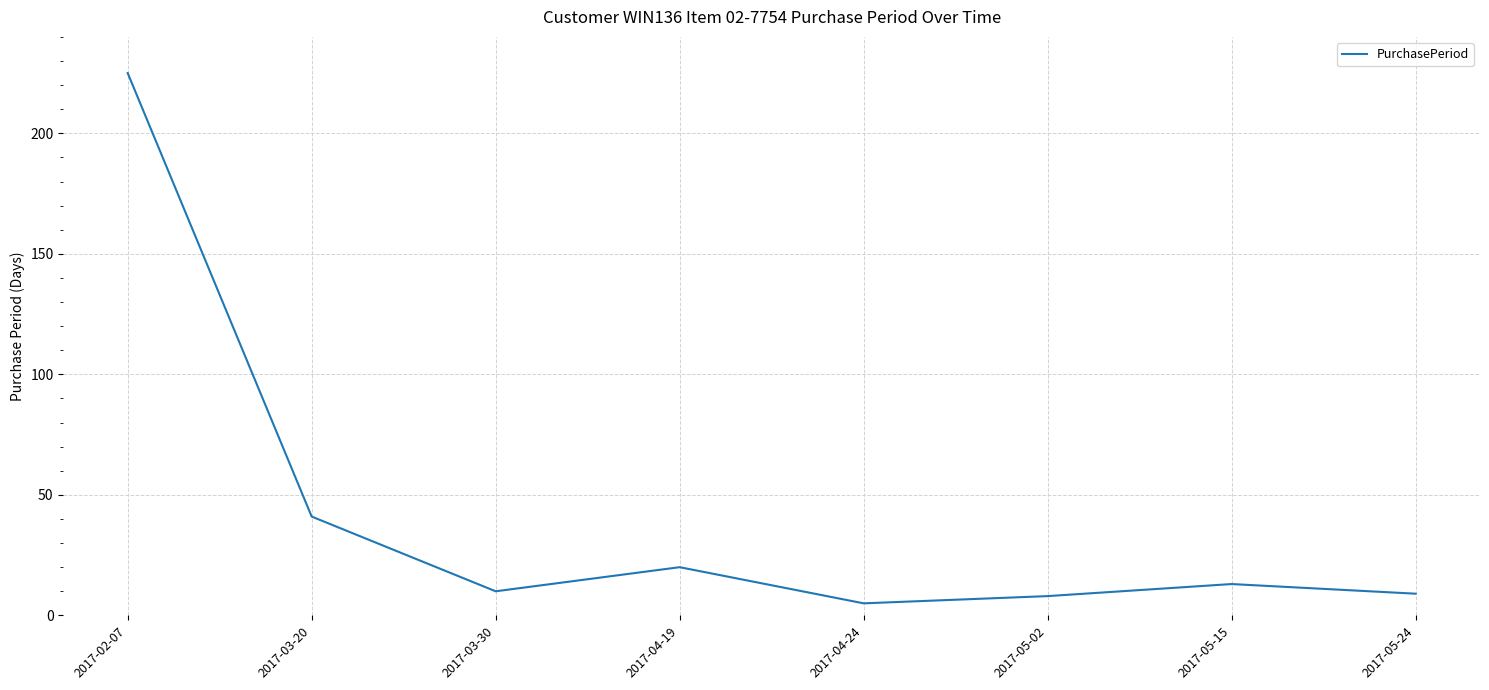

At which category does the data reach its first local valley?

2017-03-30